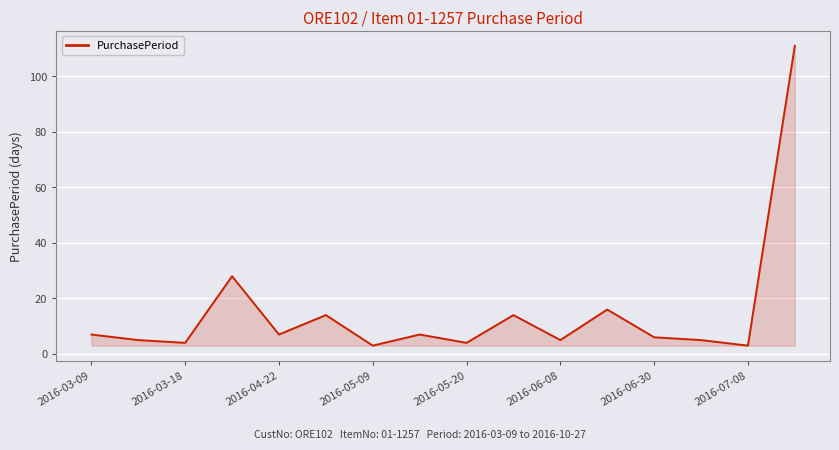

What is the smallest value displayed?

3